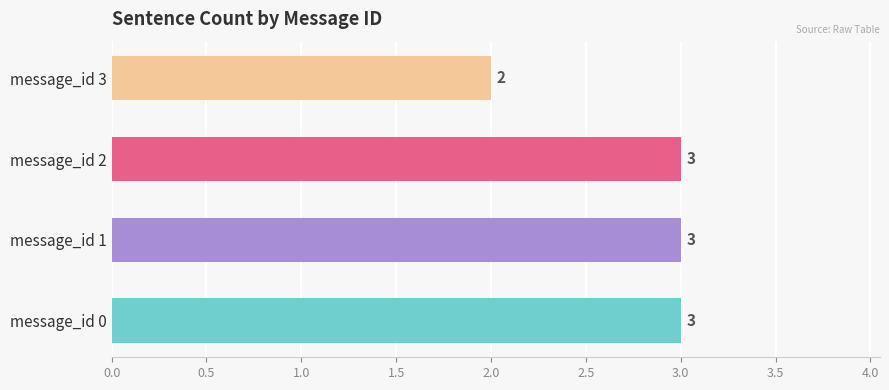

What is the maximum value shown in the chart?

3